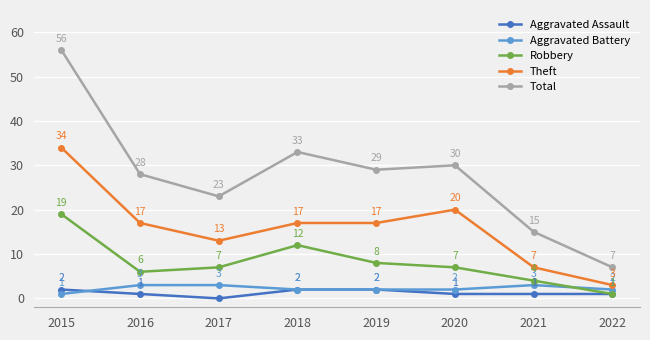

Which category has the highest value in the Total series?

2015